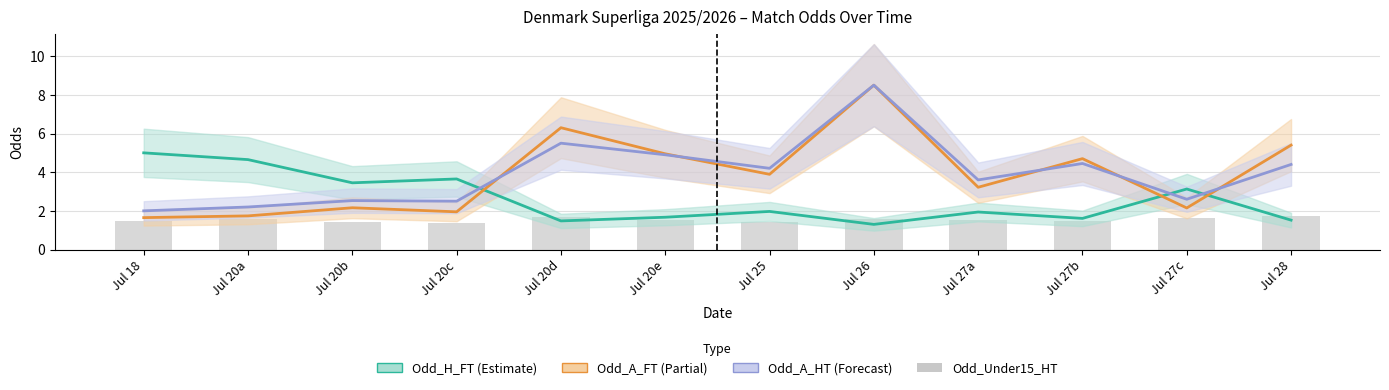

True or false: the data shows 1.6 at Jul 27a.

True